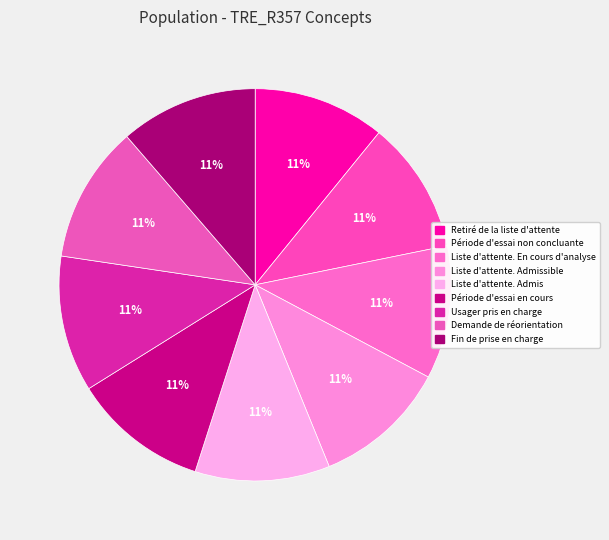

What percentage is the Période d'essai non concluante slice, to the nearest percent?

11%